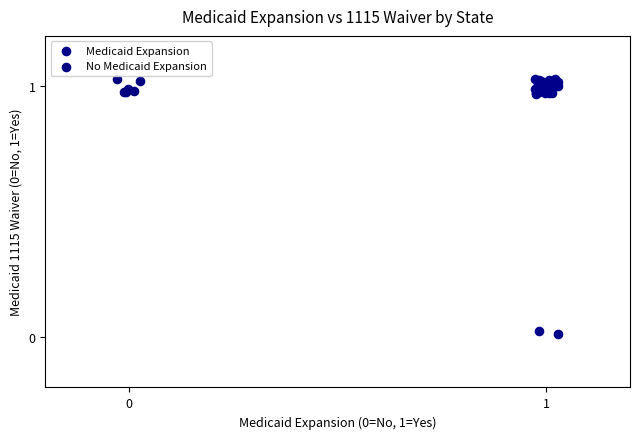

Which series has the widest spread of Y values?

Medicaid Expansion